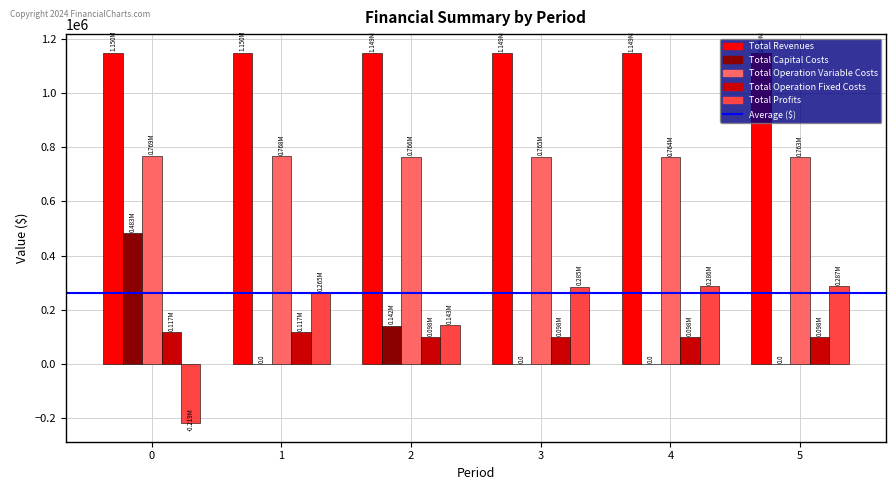

How many values in the Total Profits series exceed 285380?

3